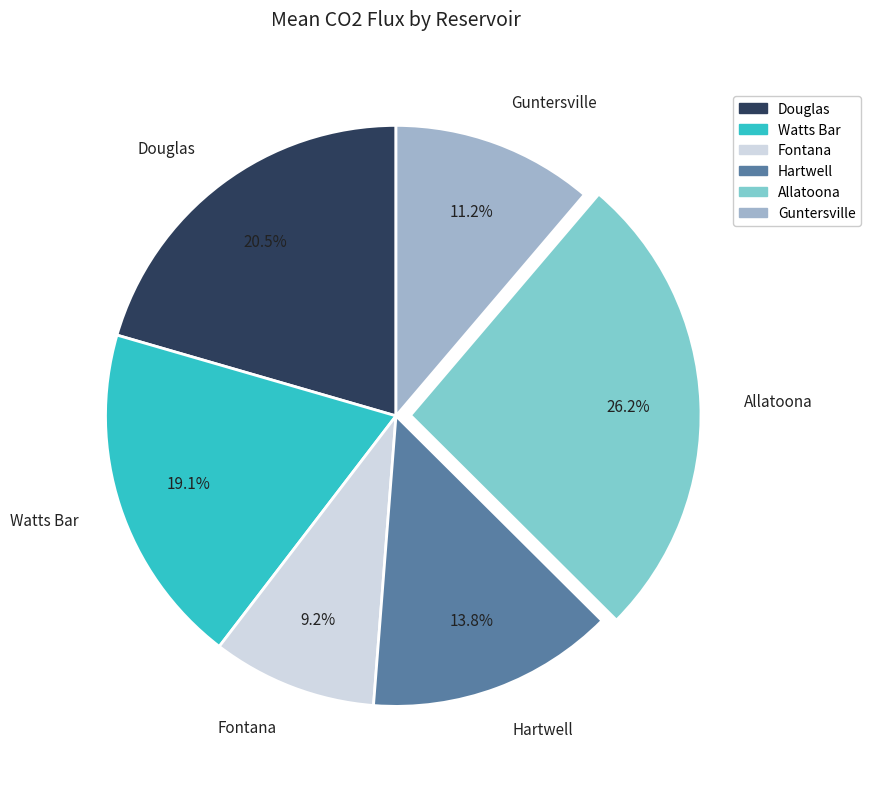

Which category has the biggest portion of the pie?

Allatoona